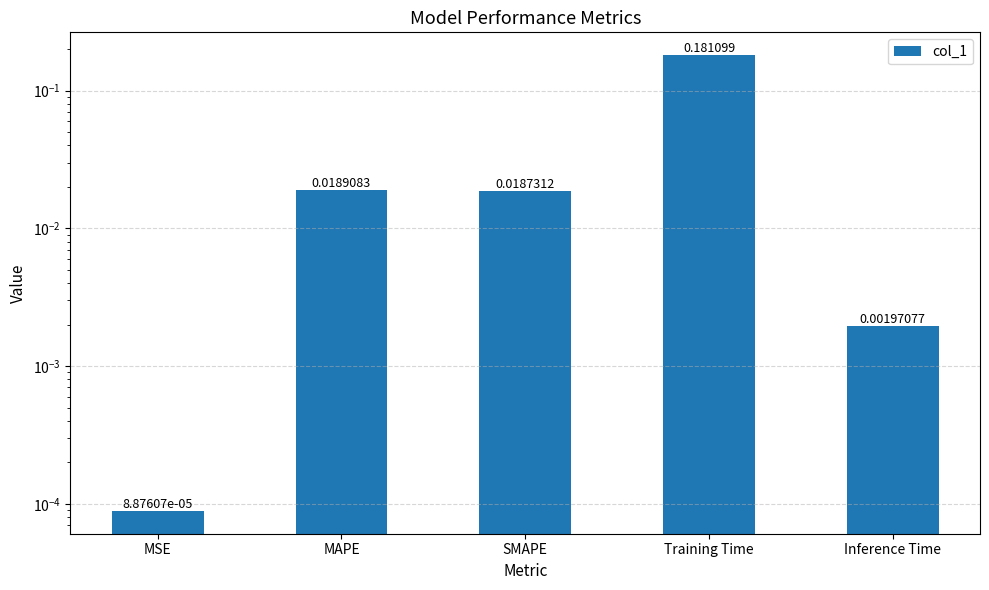

Is it true that the value at Training Time is 0.1?

False